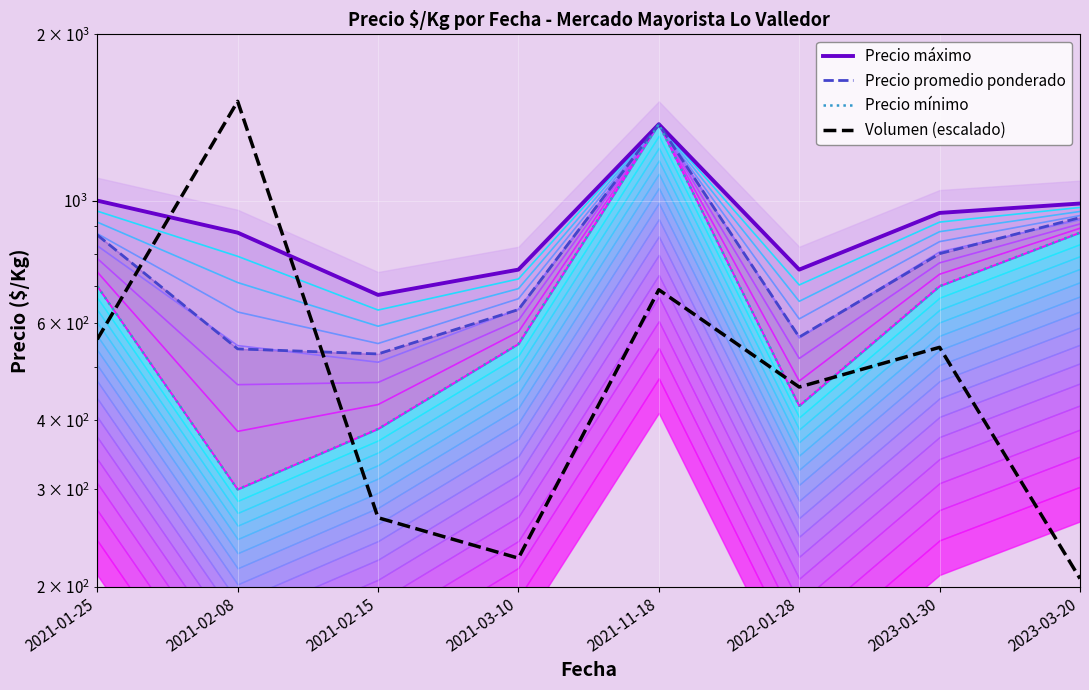

How many lines are shown in the chart?

4